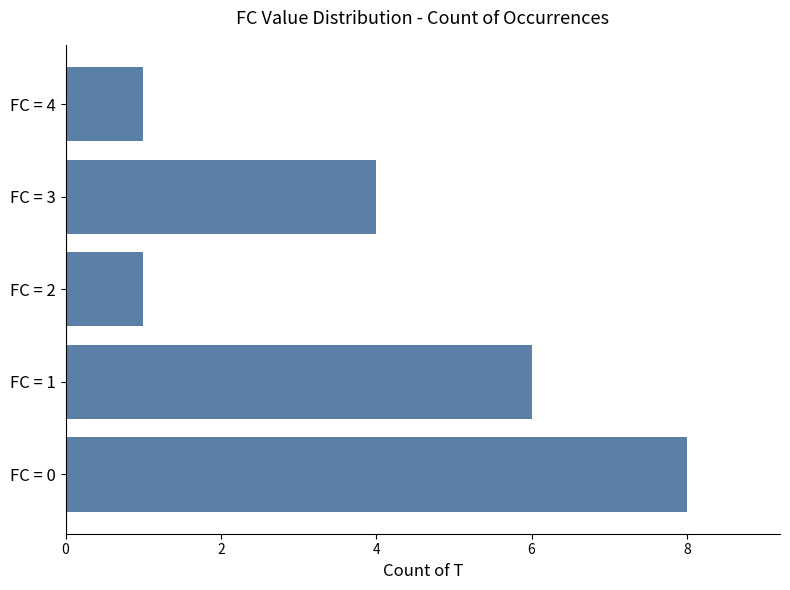

Is it true that the value at FC = 2 is 1?

True